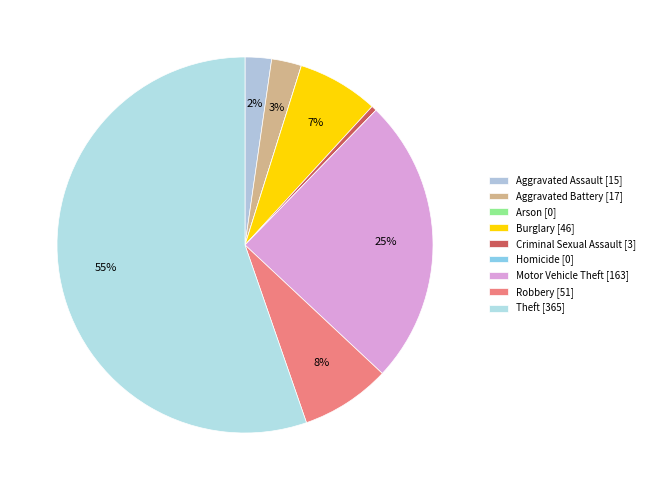

Which category has the smallest portion of the pie?

Arson